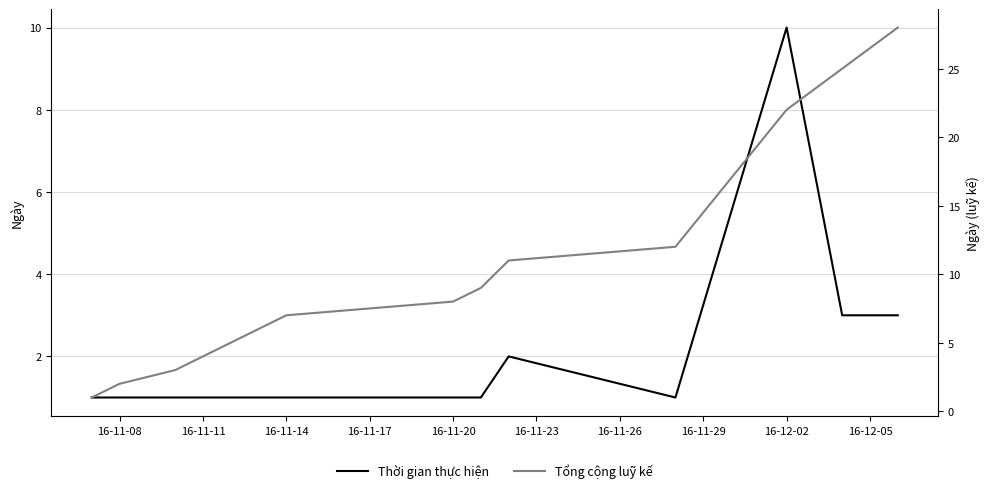

Which series changed the most between 16-11-23 and 16-11-26?

Tổng cộng luỹ kế